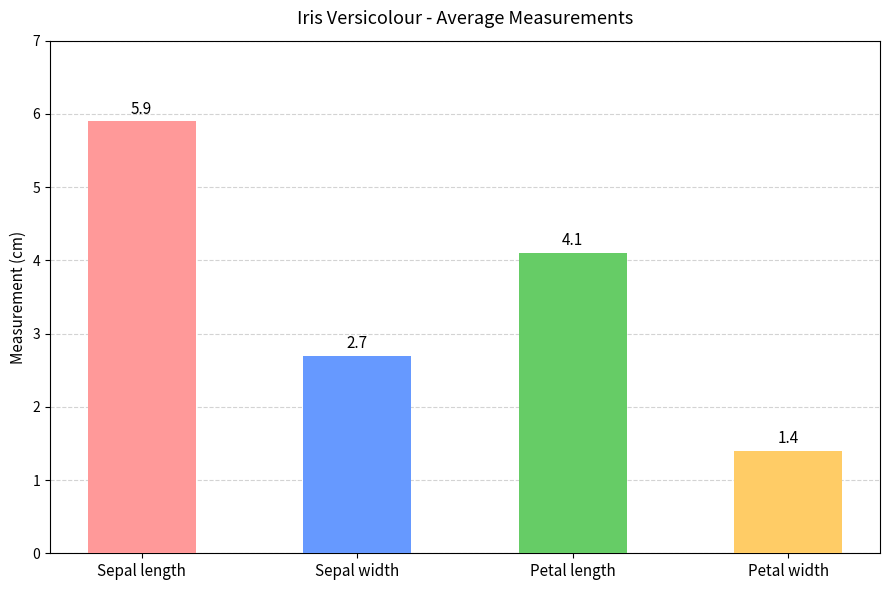

List the labels in order of value, largest first.

Sepal length, Petal length, Sepal width, Petal width